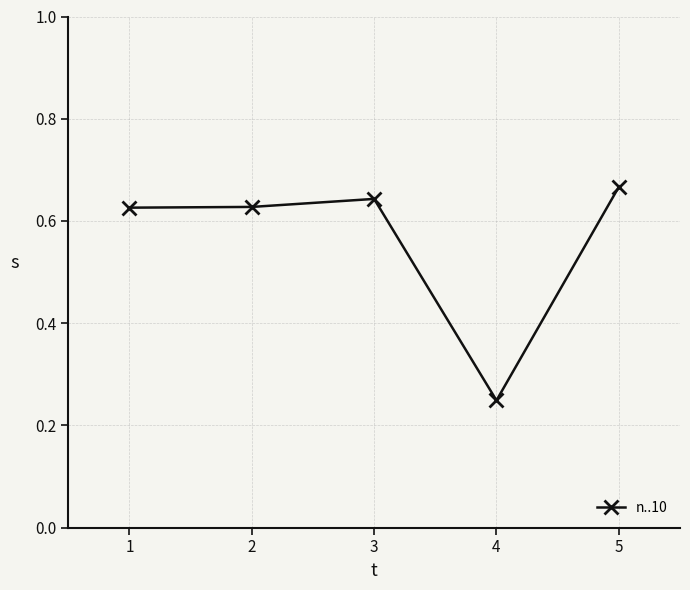

Where is the data nearest to the value 0?

4